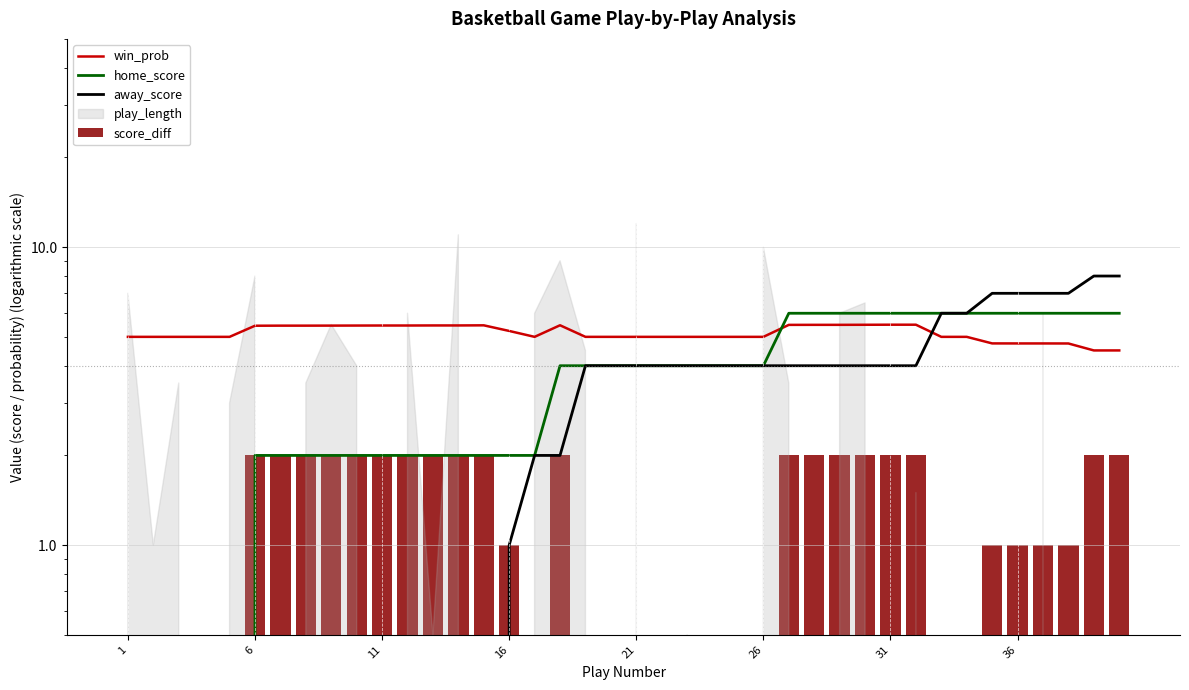

List the series in order of their overall mean, lowest first.

score_diff, away_score, home_score, win_prob